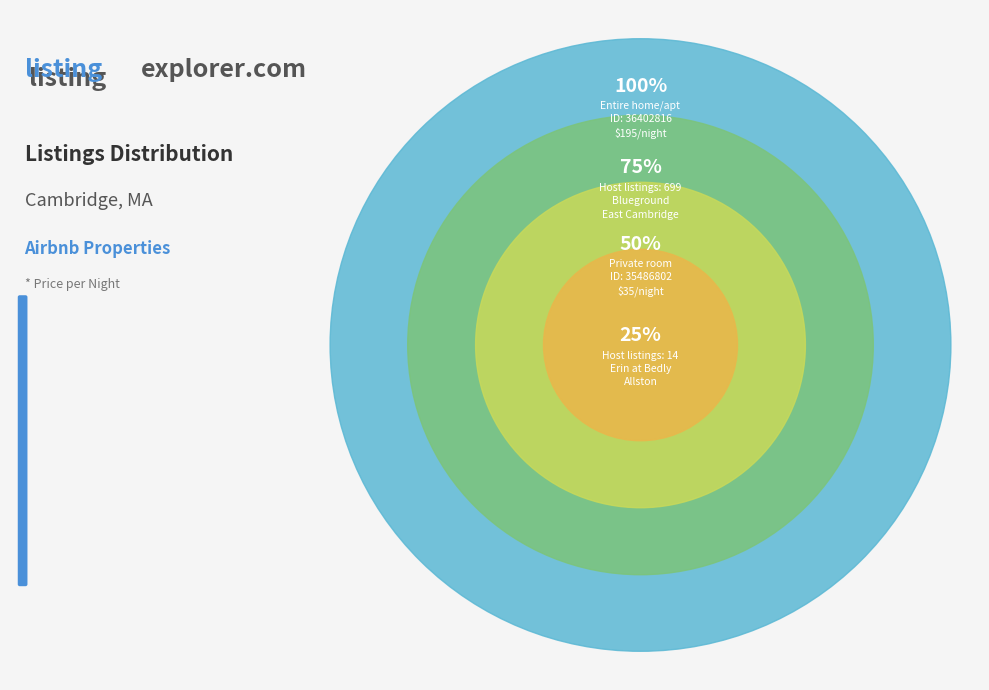

To the nearest percent, what percentage of the pie is 36402816?

51%